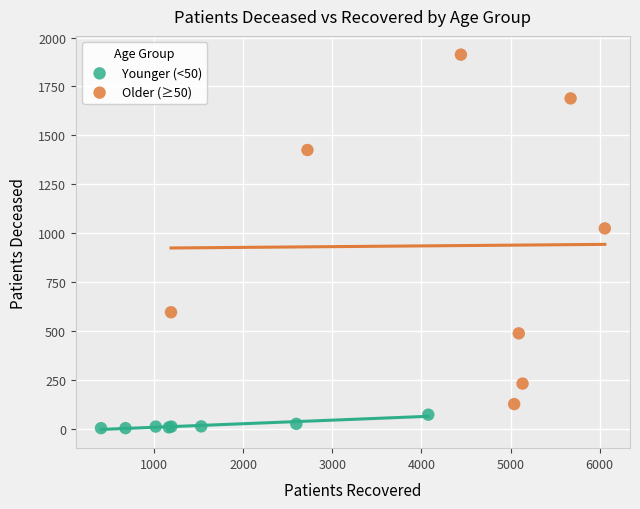

Which series reaches the minimum Y coordinate?

Younger (<50)